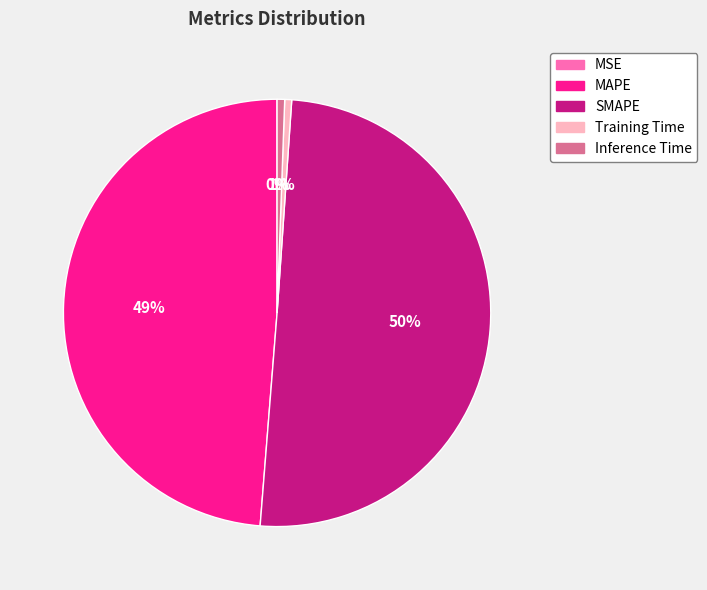

To the nearest percent, what is the average slice percentage?

20%